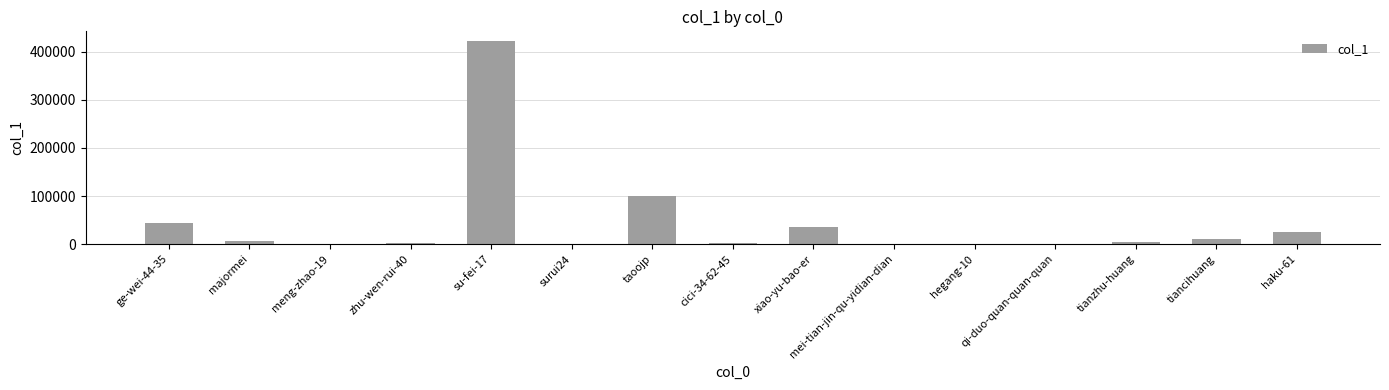

What is the sum of all values?

654374